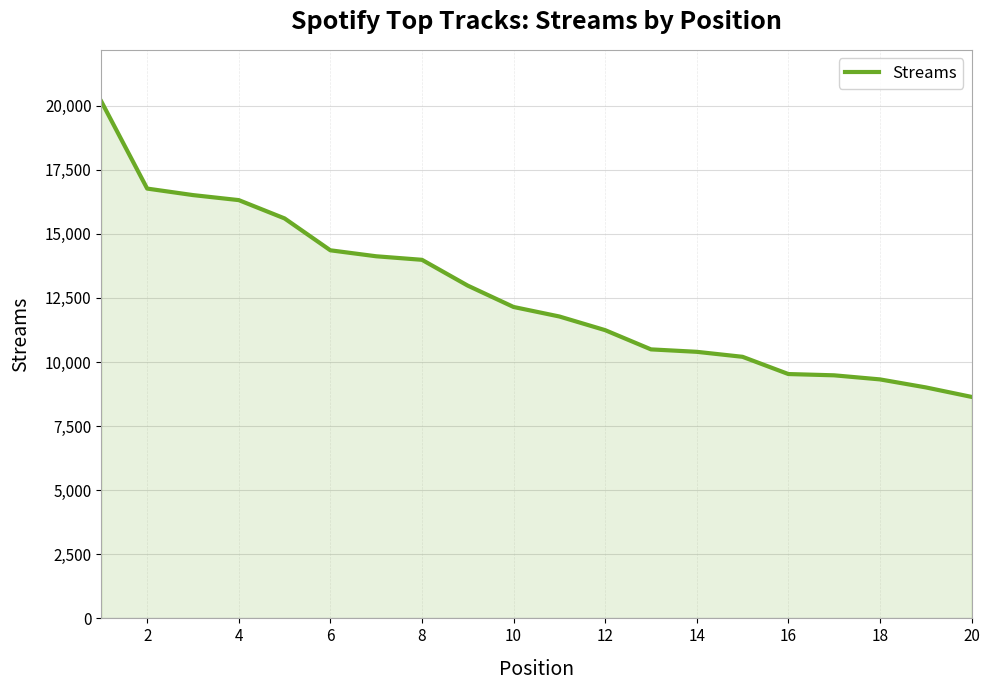

What is the difference between the maximum and minimum values?

11523